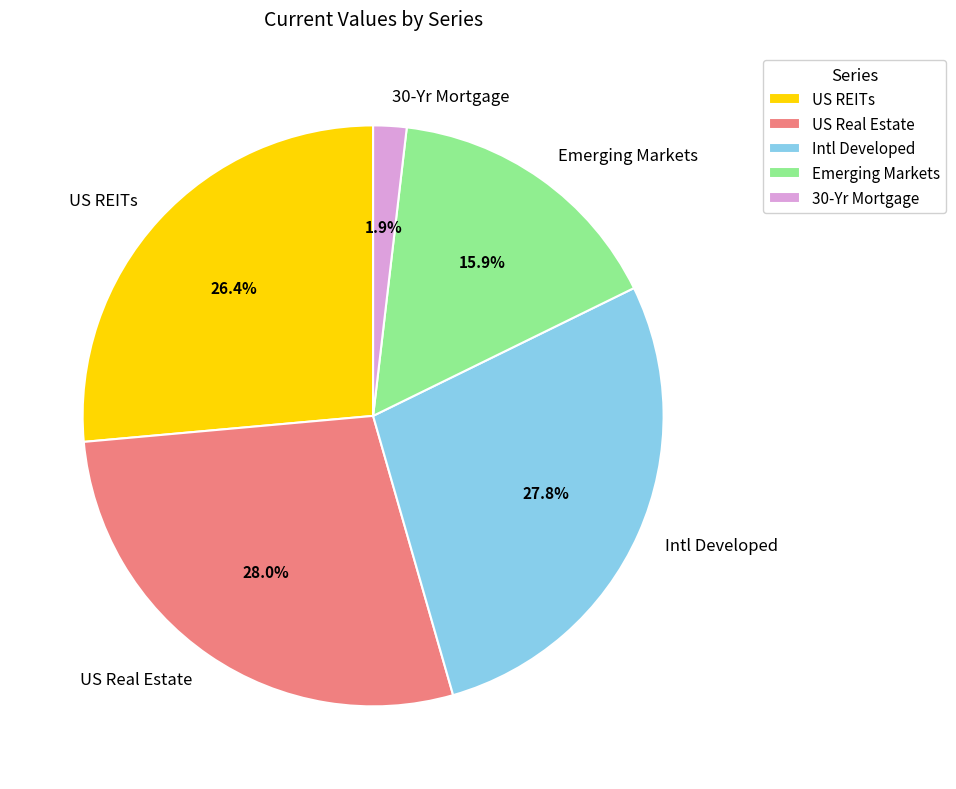

Combined, what portion of the pie is Intl Developed and US REITs?

54.2%